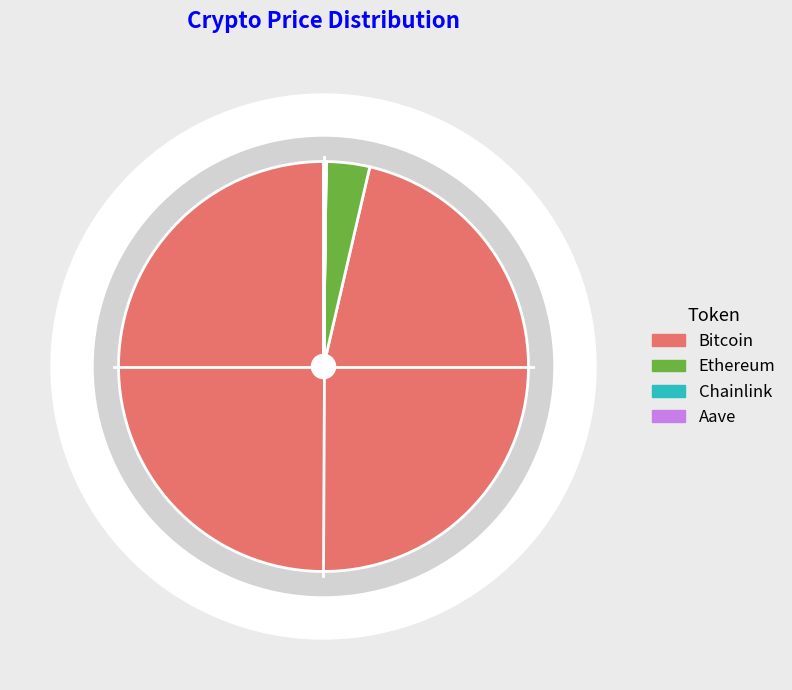

Which category has the biggest portion of the pie?

Bitcoin